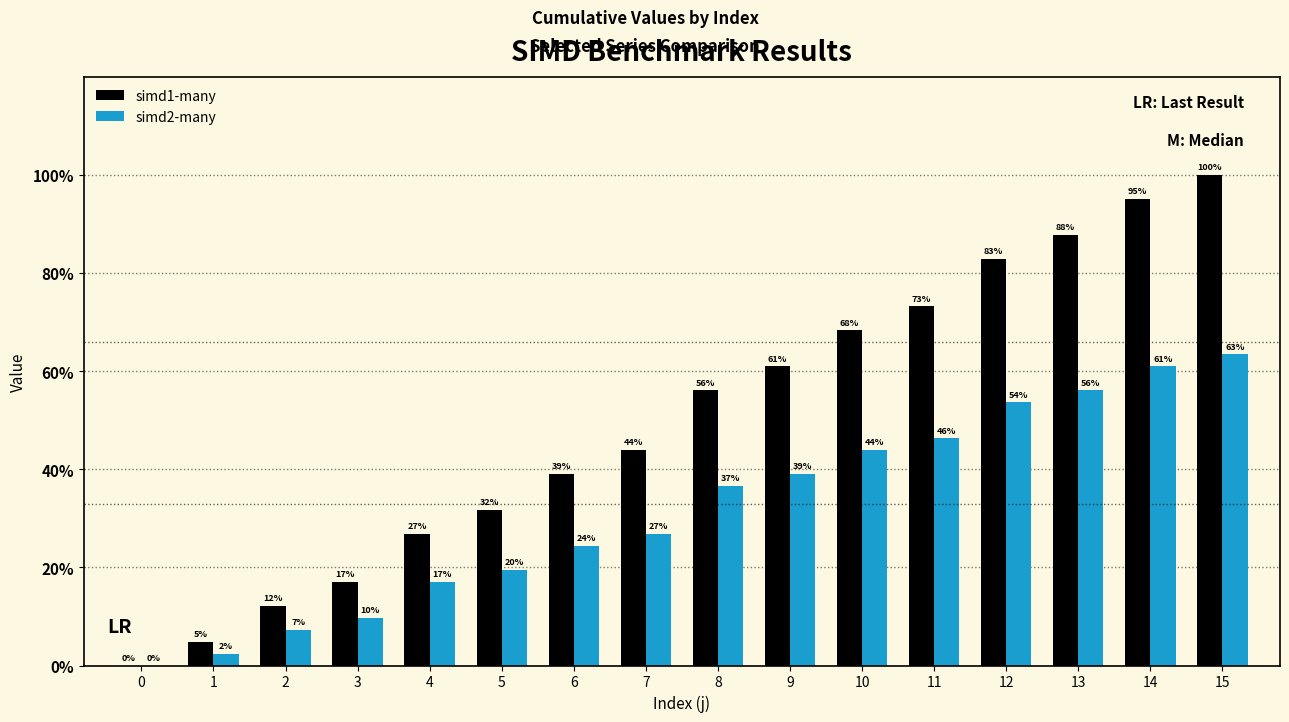

Are the bars horizontal?

No